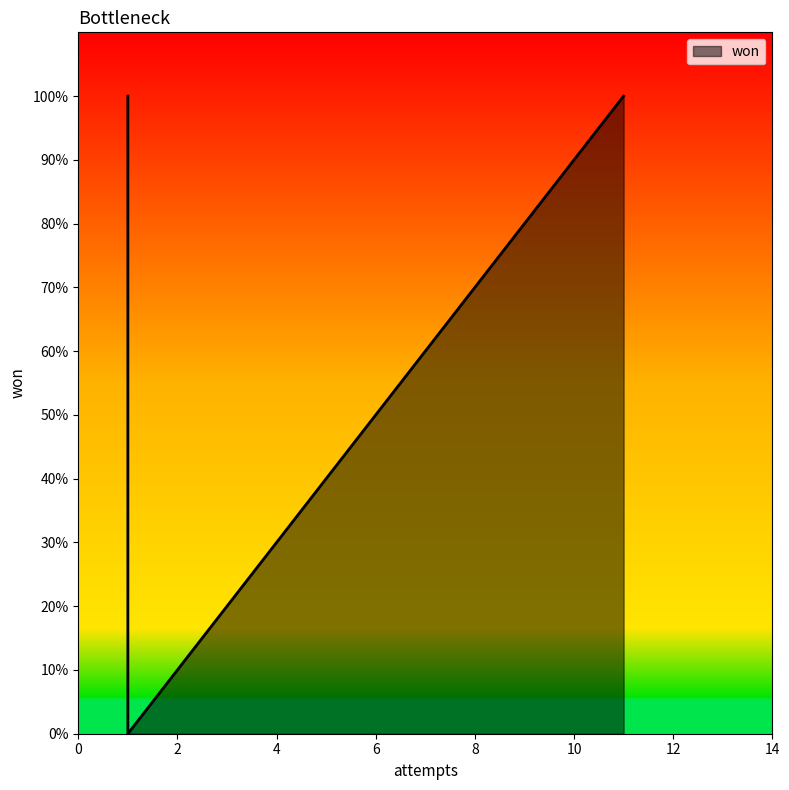

What is the average value?

1